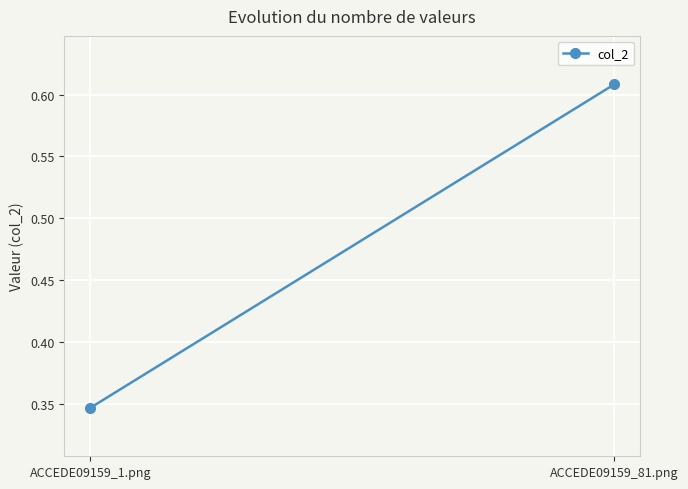

Rank the categories by value from lowest to highest.

ACCEDE09159_1.png, ACCEDE09159_81.png